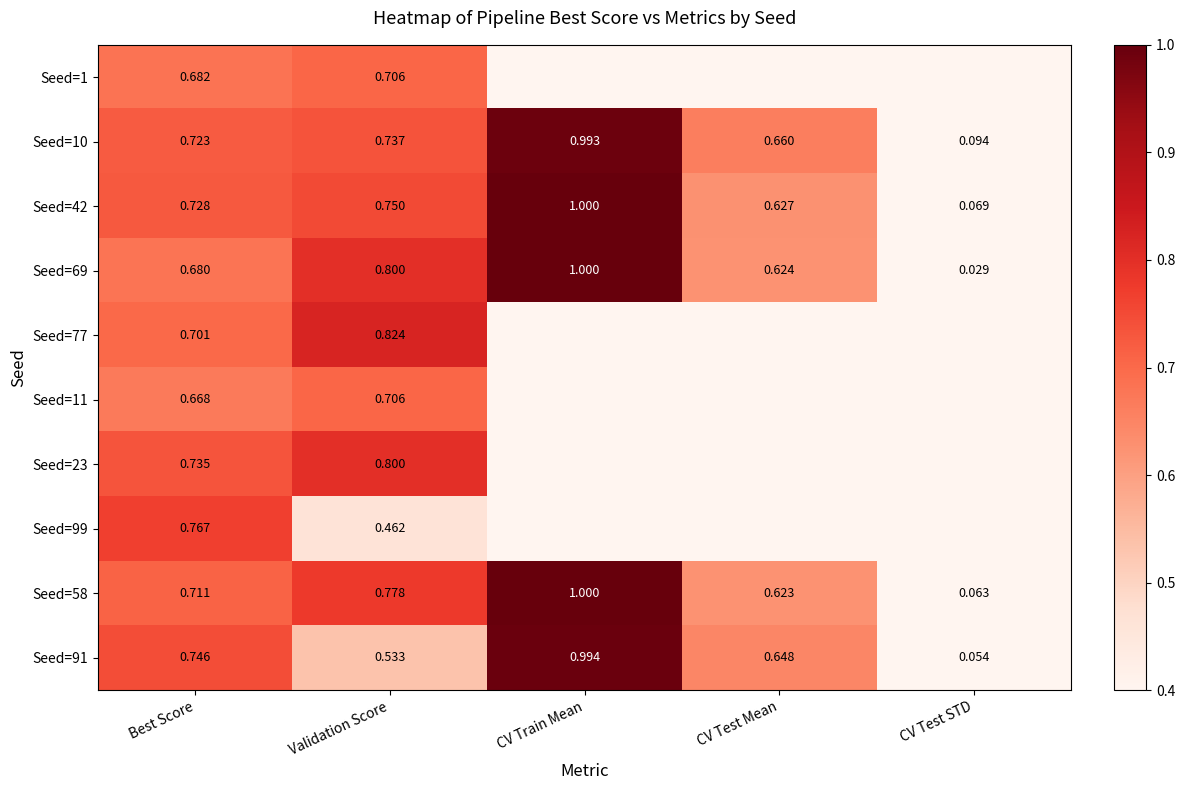

Which series has the largest total across all categories?

Seed=10